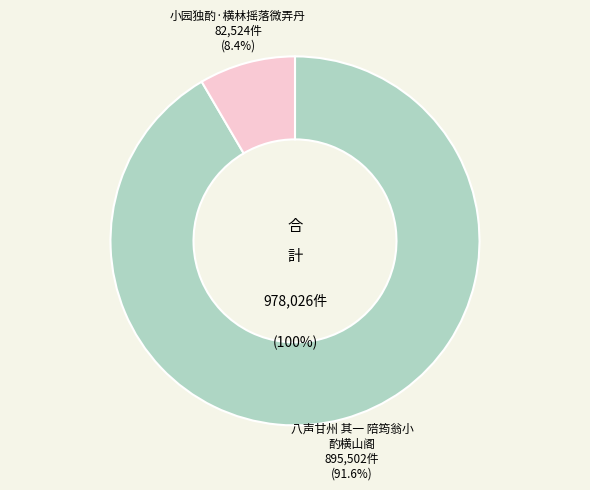

True or false: 八声甘州 其一 陪筠翁小酌横山阁 accounts for 92% of the total.

True